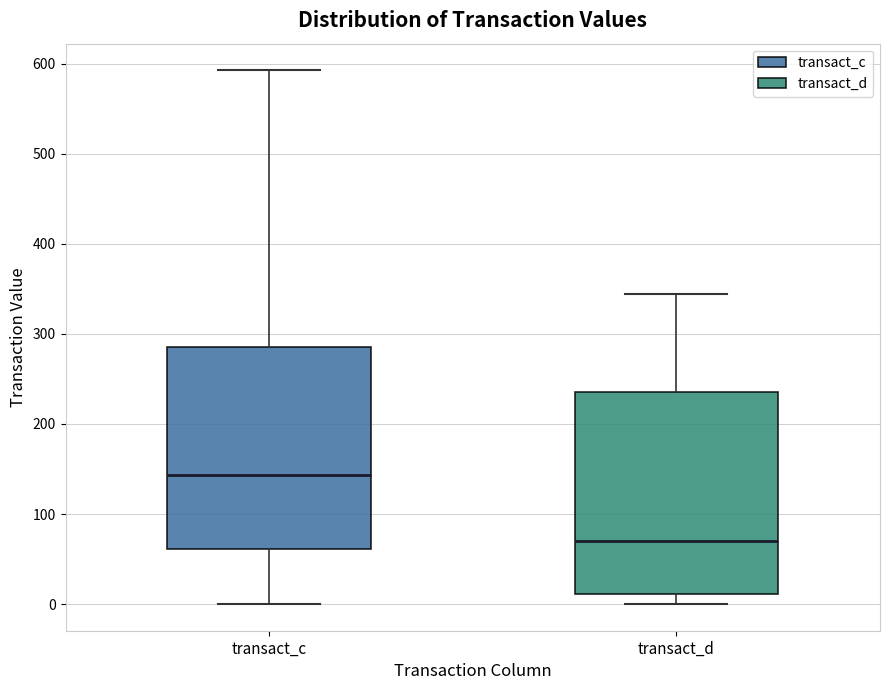

Reading left to right, transcribe this box plot: for each box, give where its median line is, the range the box spans, and where its two whiskers end, as read against the y-axis. The values are not printed on the chart, so give them approximately, as read against the axis.

transact_c: median 140, box 60 to 280, whiskers 0 to 590
transact_d: median 70, box 10 to 240, whiskers 0 to 340